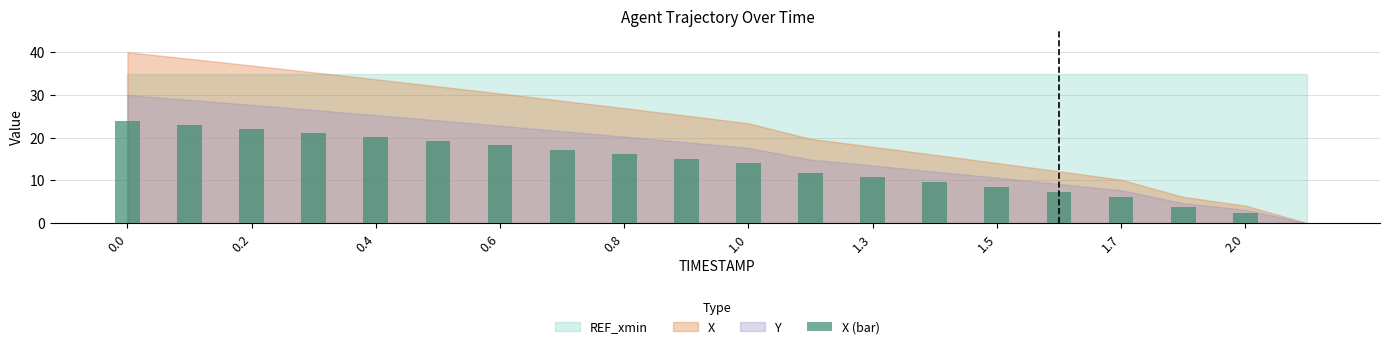

How many values are above zero?

19